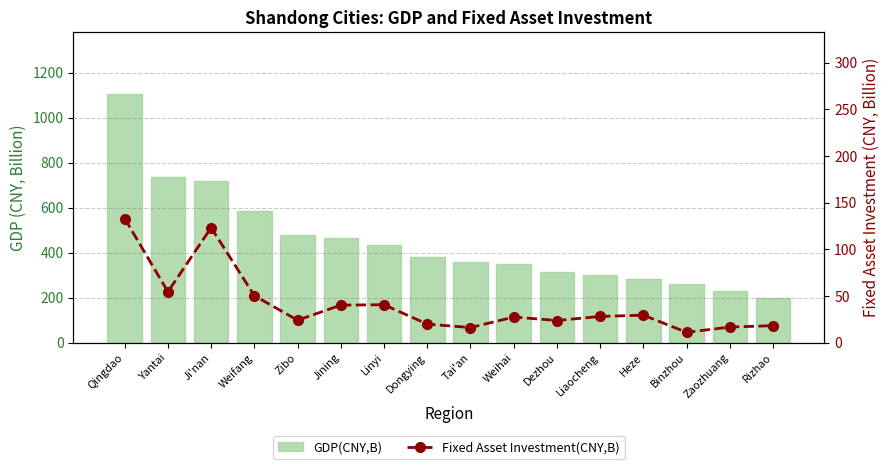

How many groups of bars are there?

16